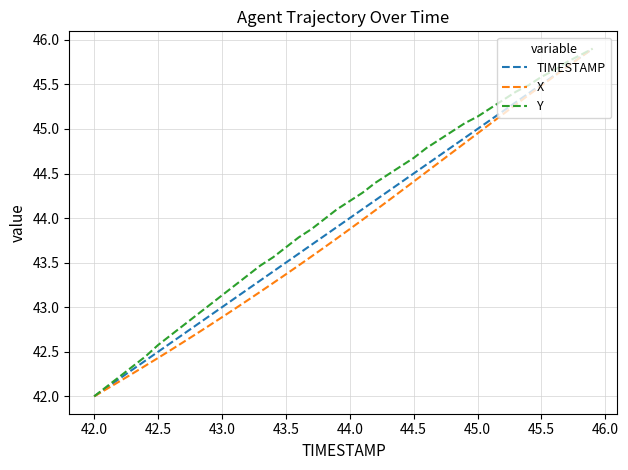

What is the minimum value shown in the chart?

42.0